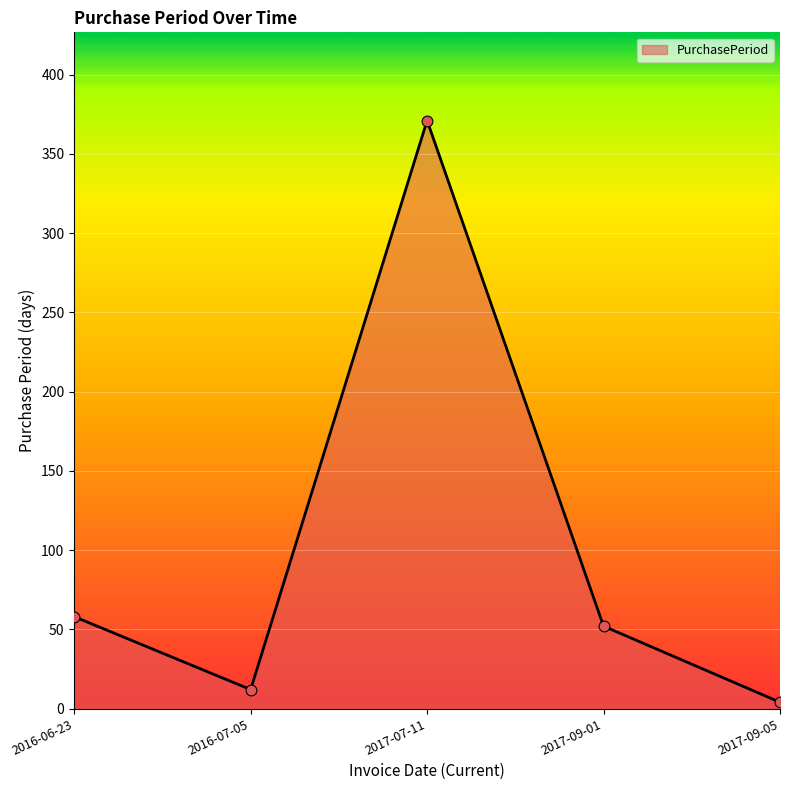

Between 2017-09-01 and 2017-07-11, which is larger?

2017-07-11